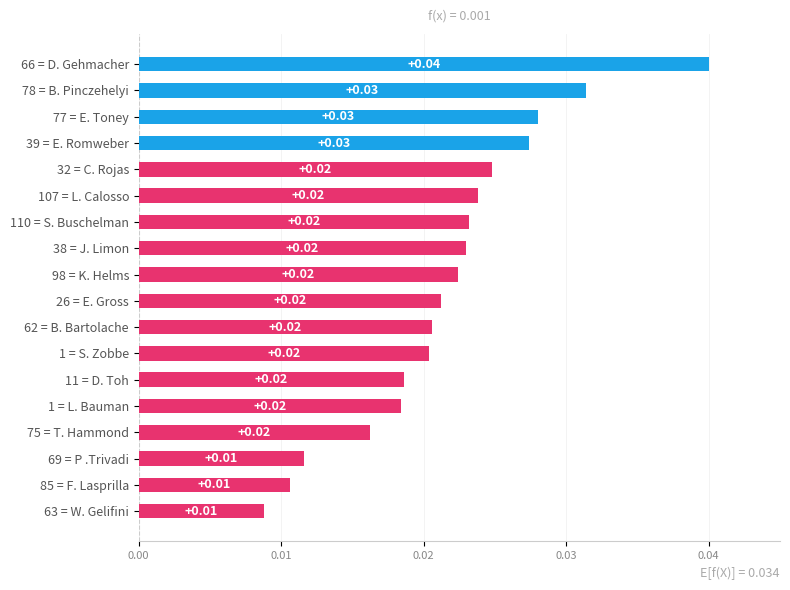

What is the sum of all values?

0.4